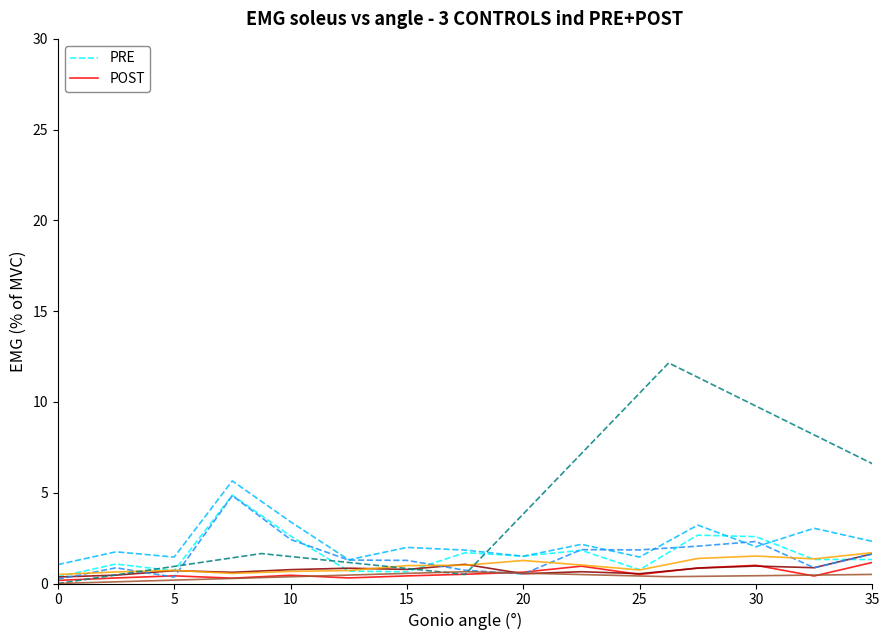

Where is the first local minimum for PRE?

5